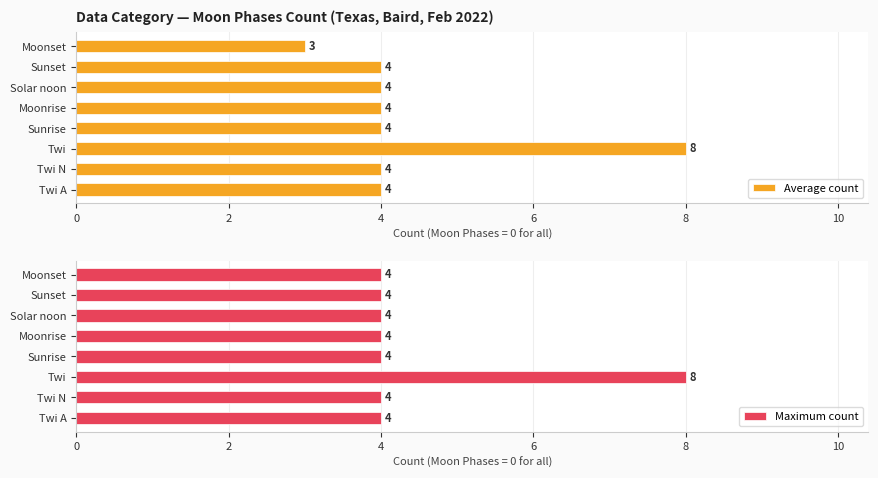

Rank the series by their average value, from lowest to highest.

Average count, Maximum count